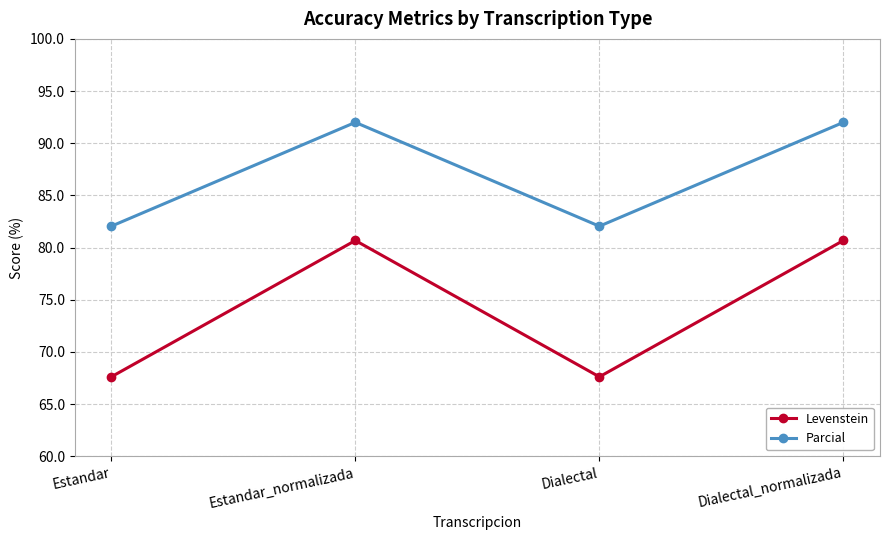

Between Estandar and Estandar_normalizada, which series saw the biggest shift?

Levenstein